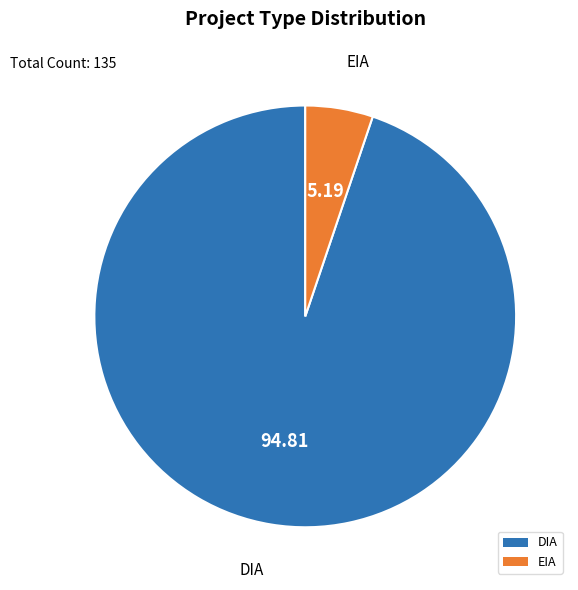

Which category has the smallest portion of the pie?

EIA